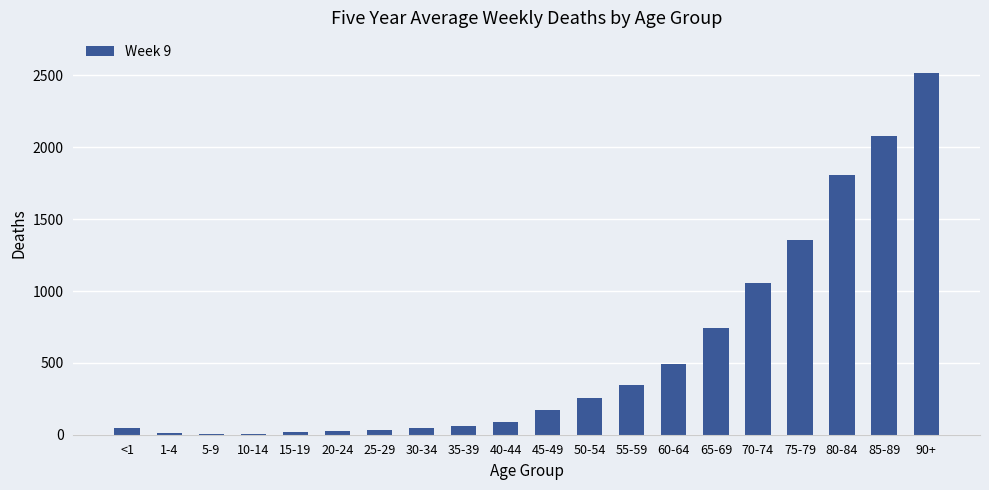

Between 55-59 and 45-49, which is larger?

55-59